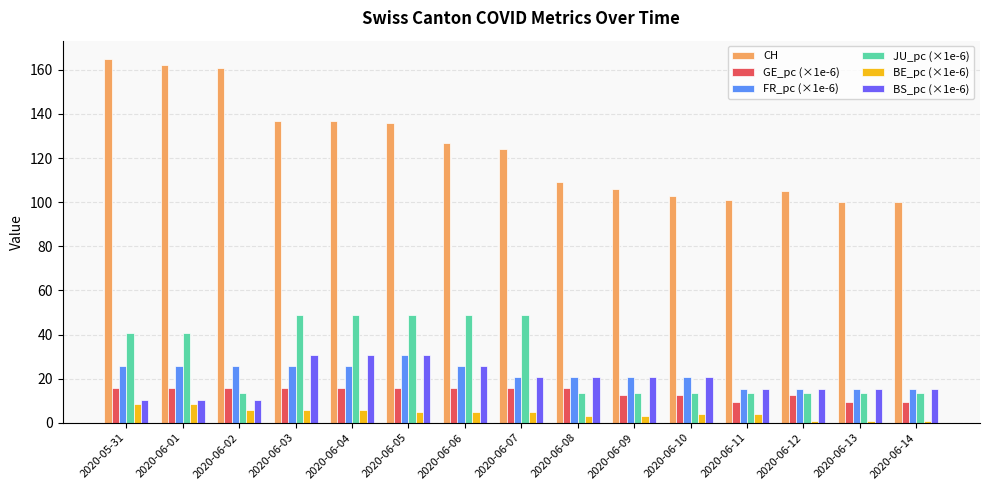

What are all the series names shown in the legend?

CH, GE_pc (×1e-6), FR_pc (×1e-6), JU_pc (×1e-6), BE_pc (×1e-6), BS_pc (×1e-6)